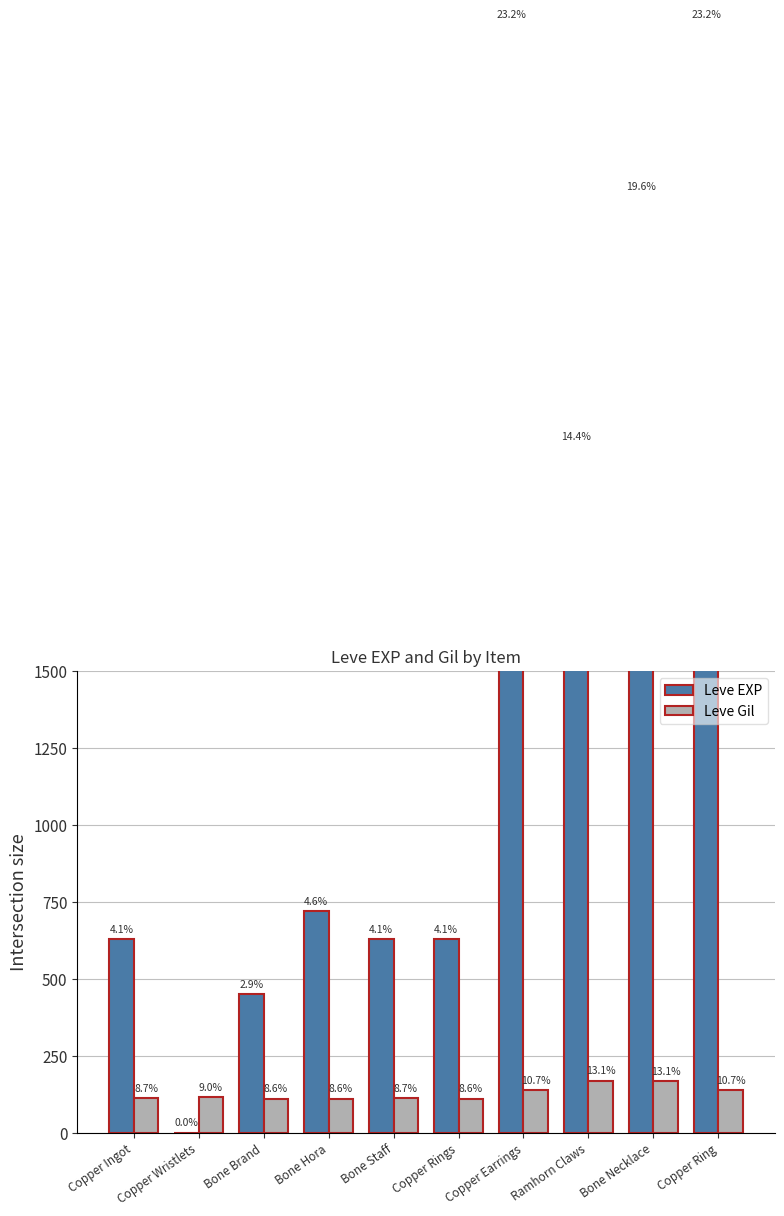

Which series has the largest total across all categories?

Leve EXP